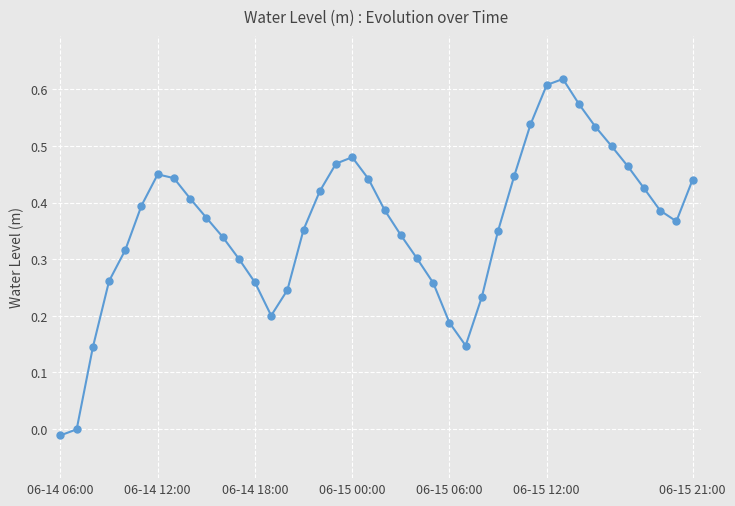

What is the sum of all values?

14.4